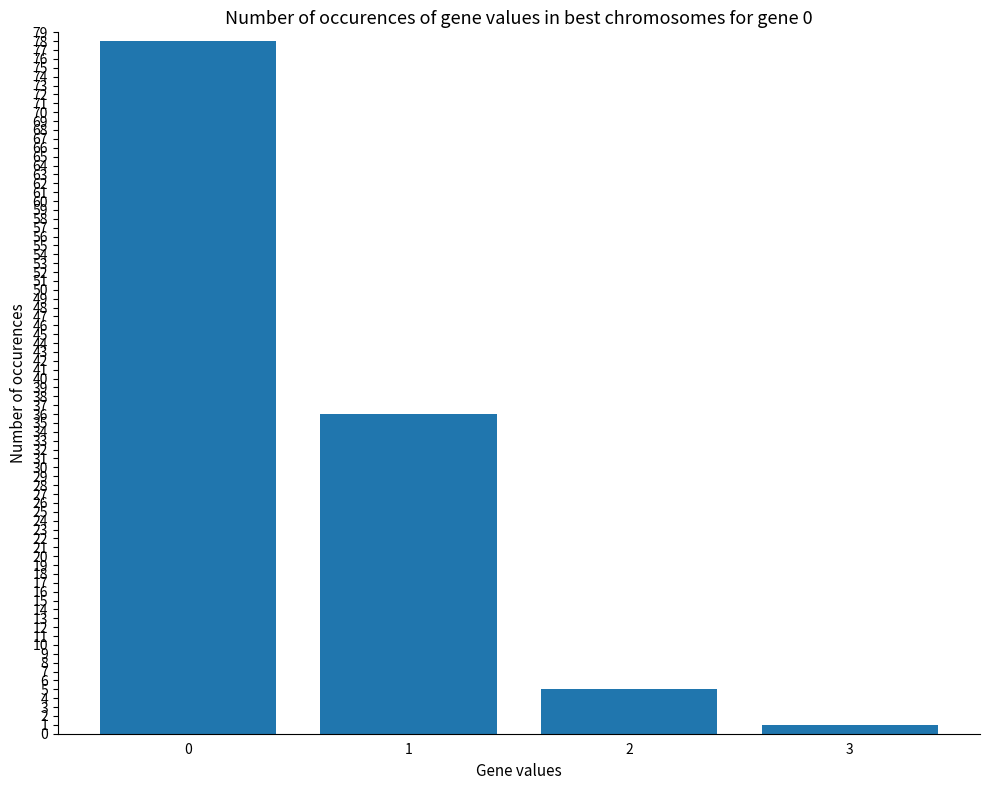

What is the smallest value displayed?

1